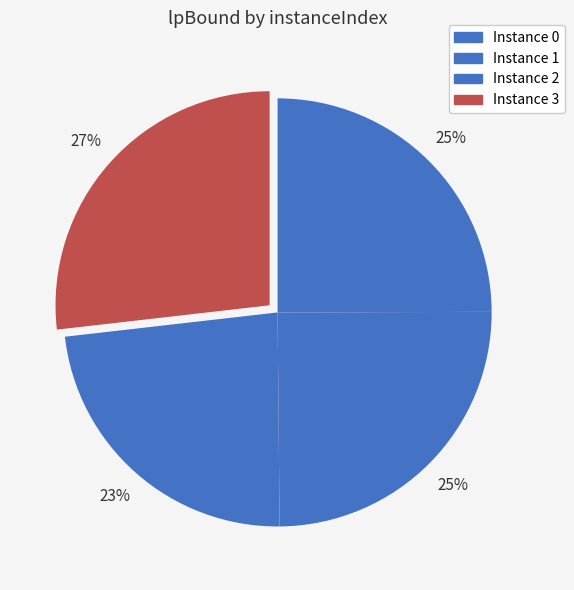

How many segments does this pie chart have?

4